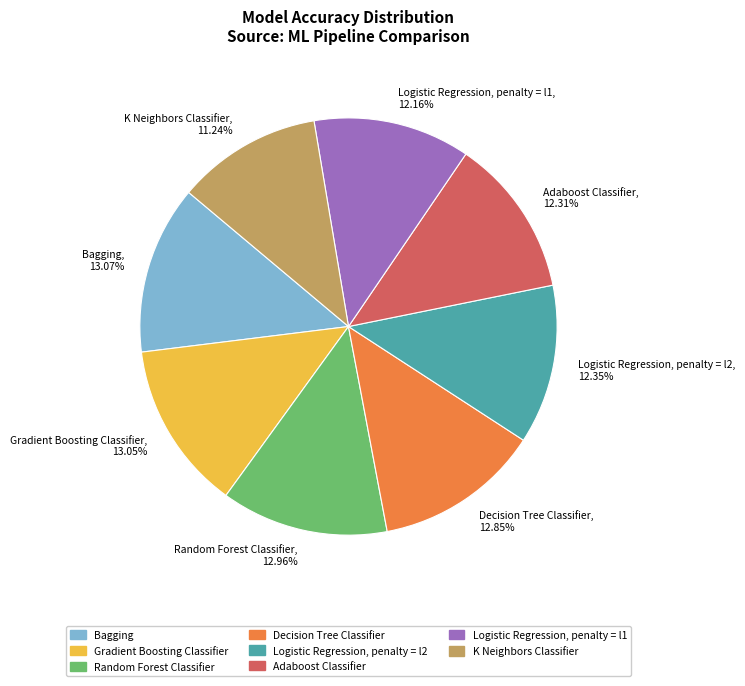

Rank the categories by value from highest to lowest.

Bagging, Gradient Boosting Classifier, Random Forest Classifier, Decision Tree Classifier, Logistic Regression, penalty = l2, Adaboost Classifier, Logistic Regression, penalty = l1, K Neighbors Classifier